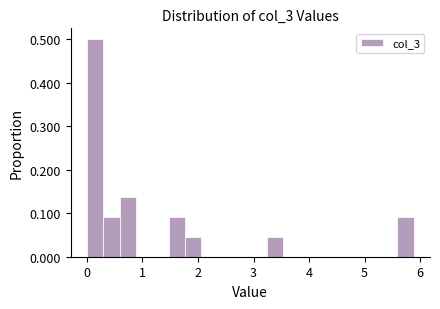

Read against the x-axis, roughly where is the centre of the tallest bar?

0.1